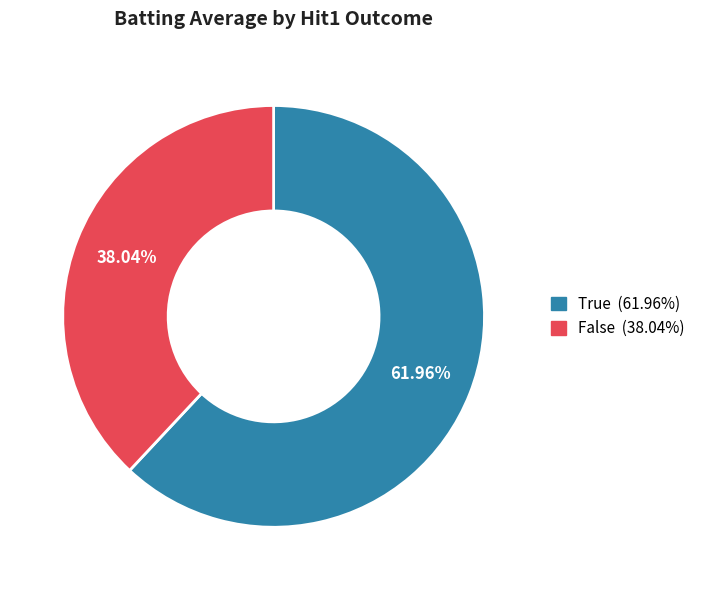

Does True account for over 50% of the chart?

Yes